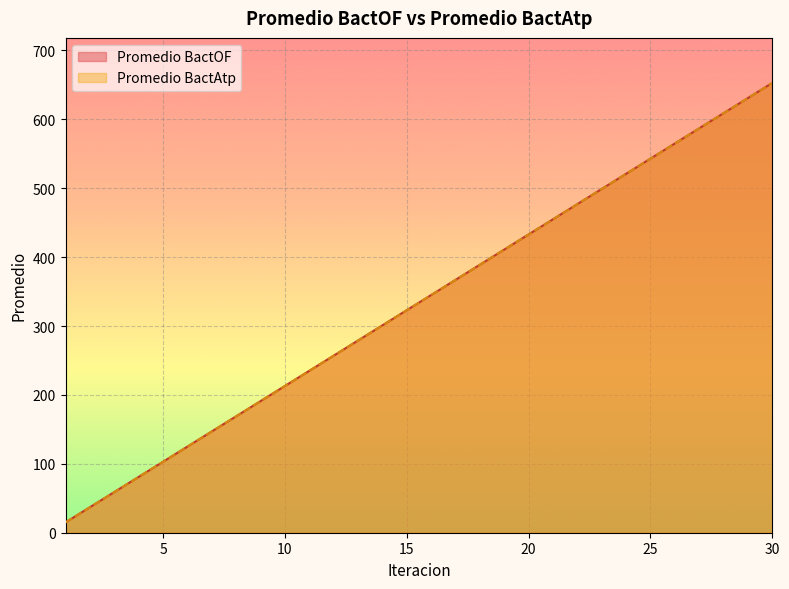

Reading left to right, list all the values displayed in this chart.

Promedio BactOF: 15	37	59	81	103	125	147	169	191	213	235	257	279	301	323	345	367	389	411	433	455	477	499	521	543	565	587	609	631	653
Promedio BactAtp: 15	37	59	81	103	125	147	169	191	213	235	257	279	301	323	345	367	389	411	433	455	477	499	521	543	565	587	609	631	653